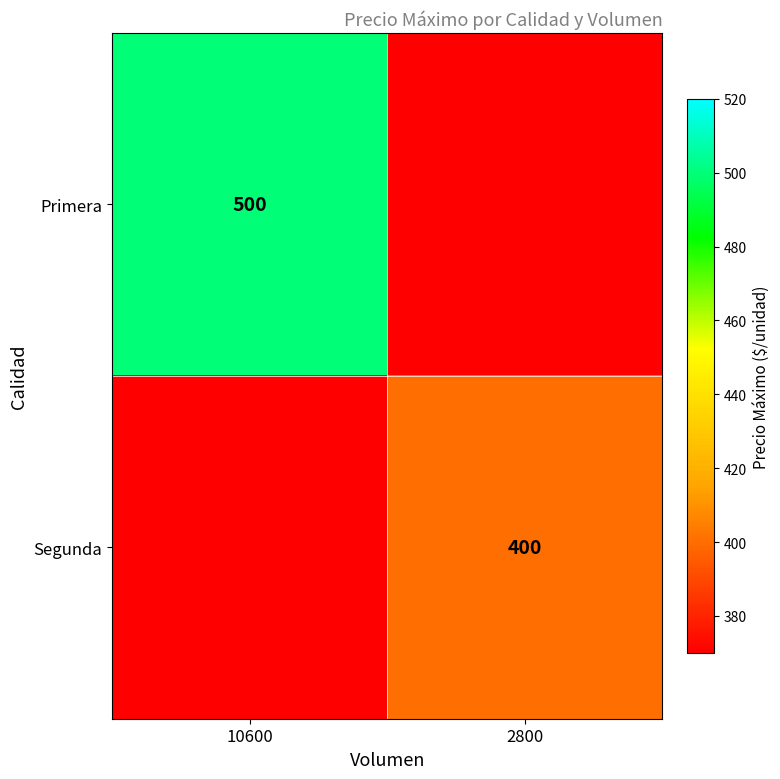

The value of Primera at 10600 is 500. True or false?

True